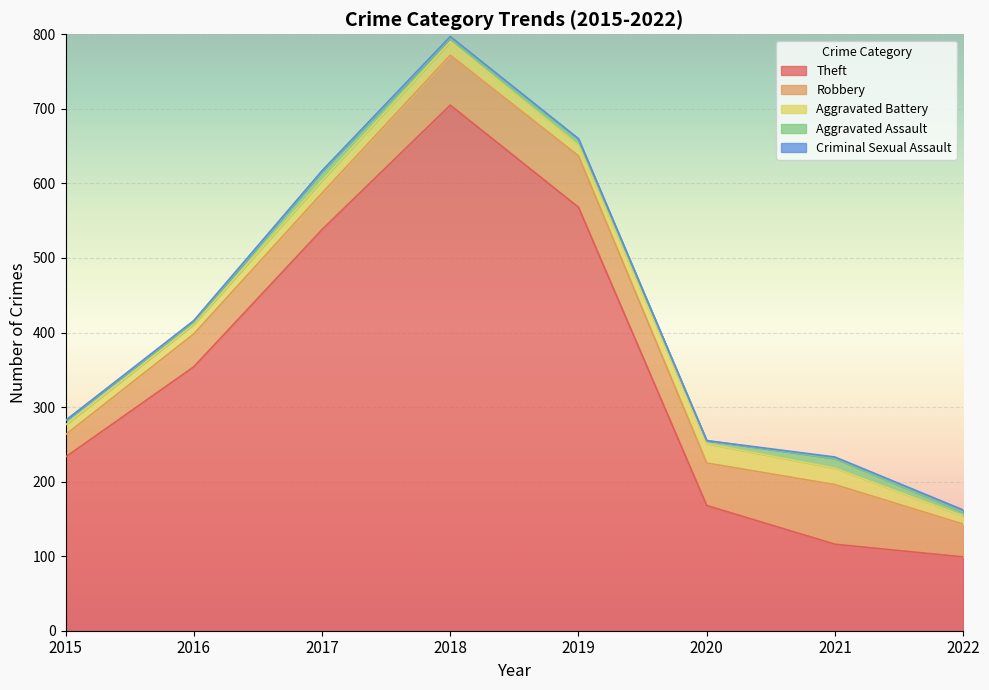

Which series has the widest spread of values?

Theft